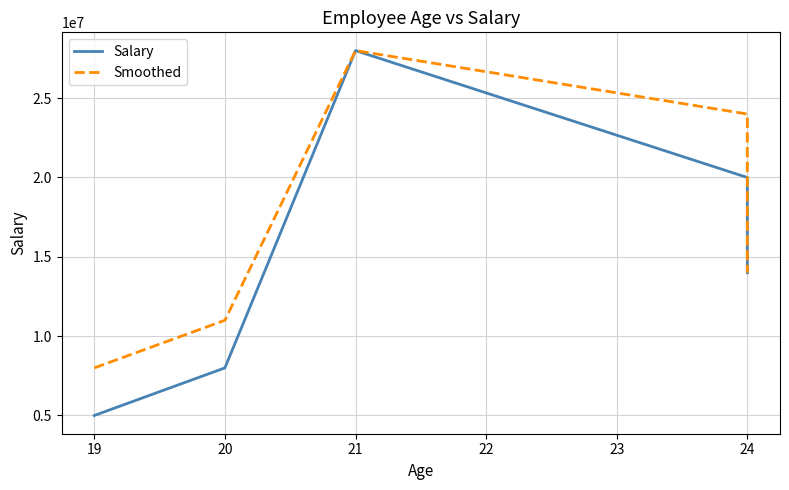

What is the sum of all Salary values?

75000000